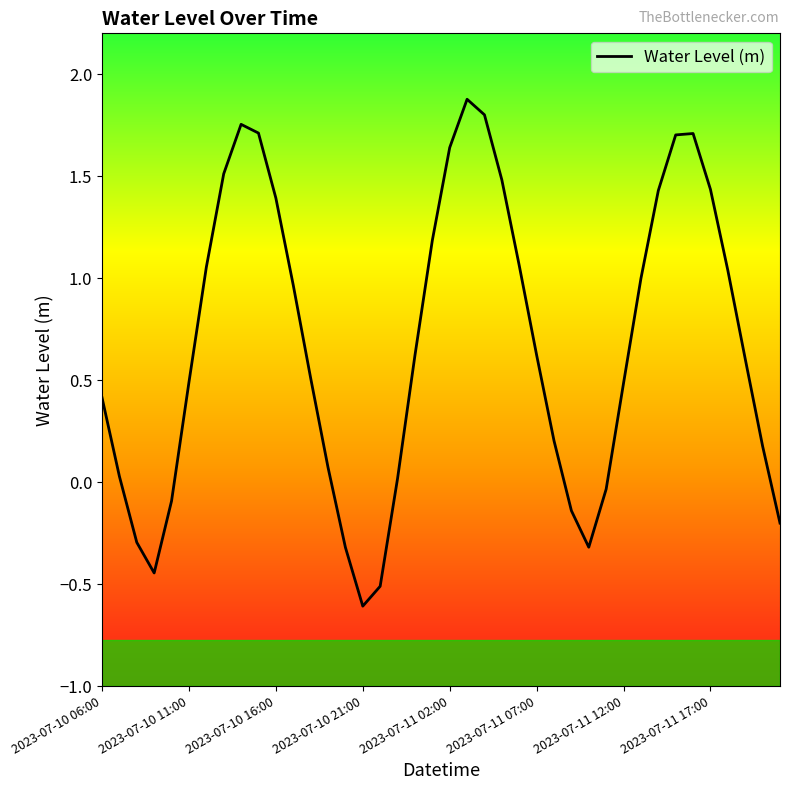

What is the maximum value shown in the chart?

1.9